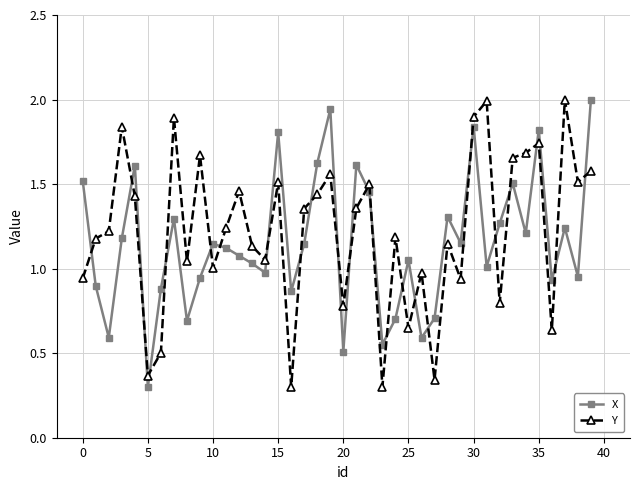

Does the chart have visible grid lines?

Yes